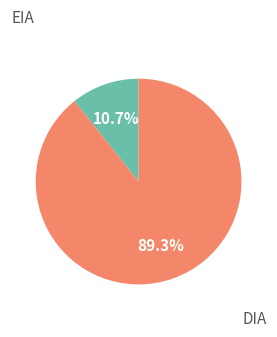

Is there a majority slice in this chart?

Yes